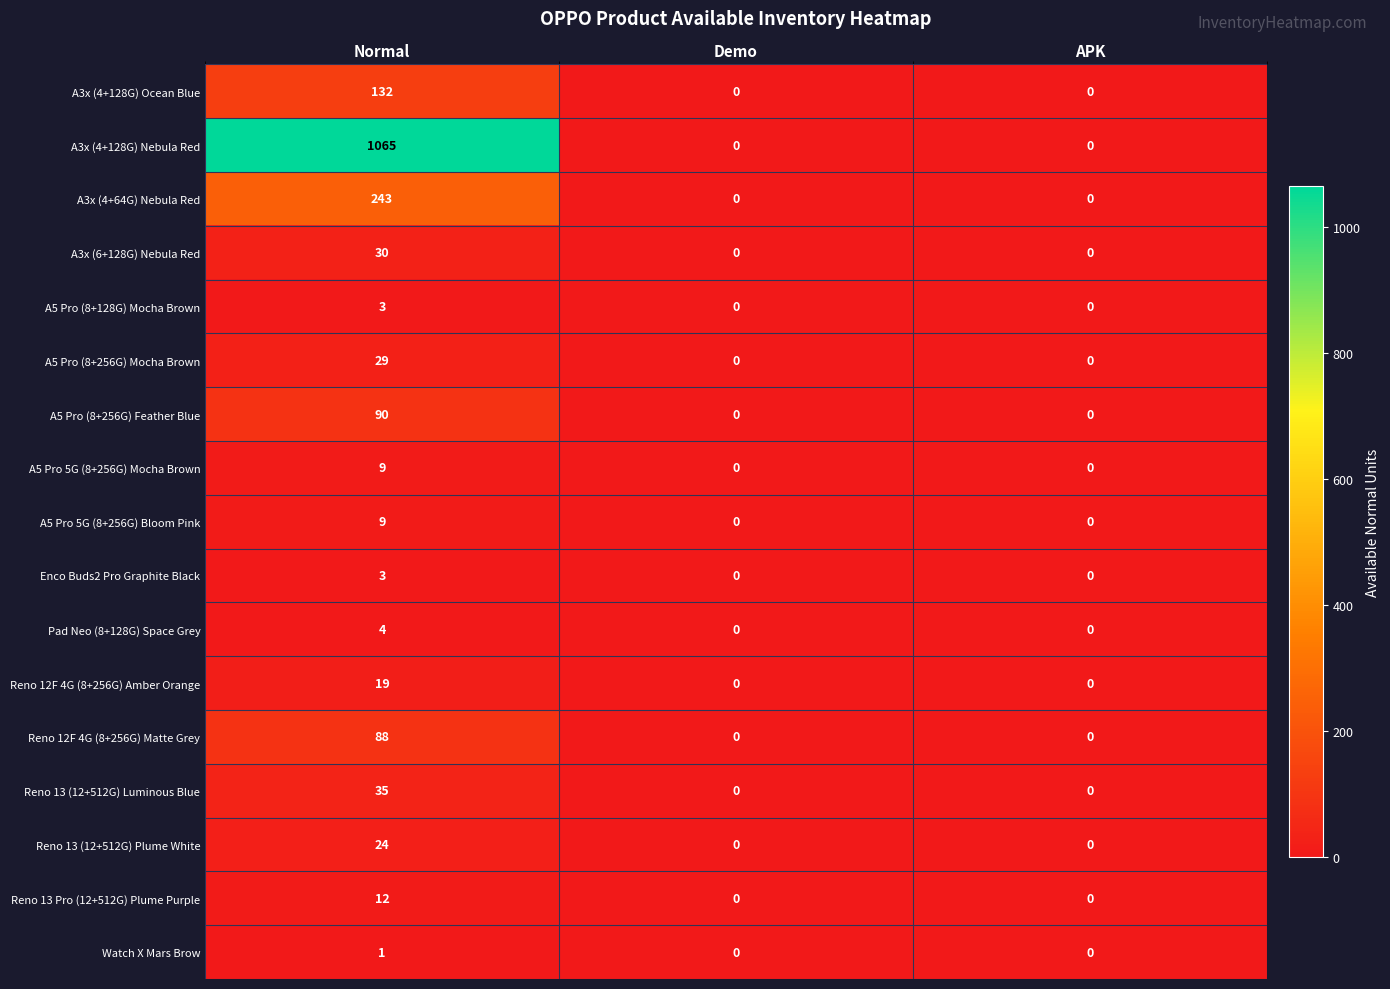

The value of Pad Neo (8+128G) Space Grey at Normal is 4. True or false?

True